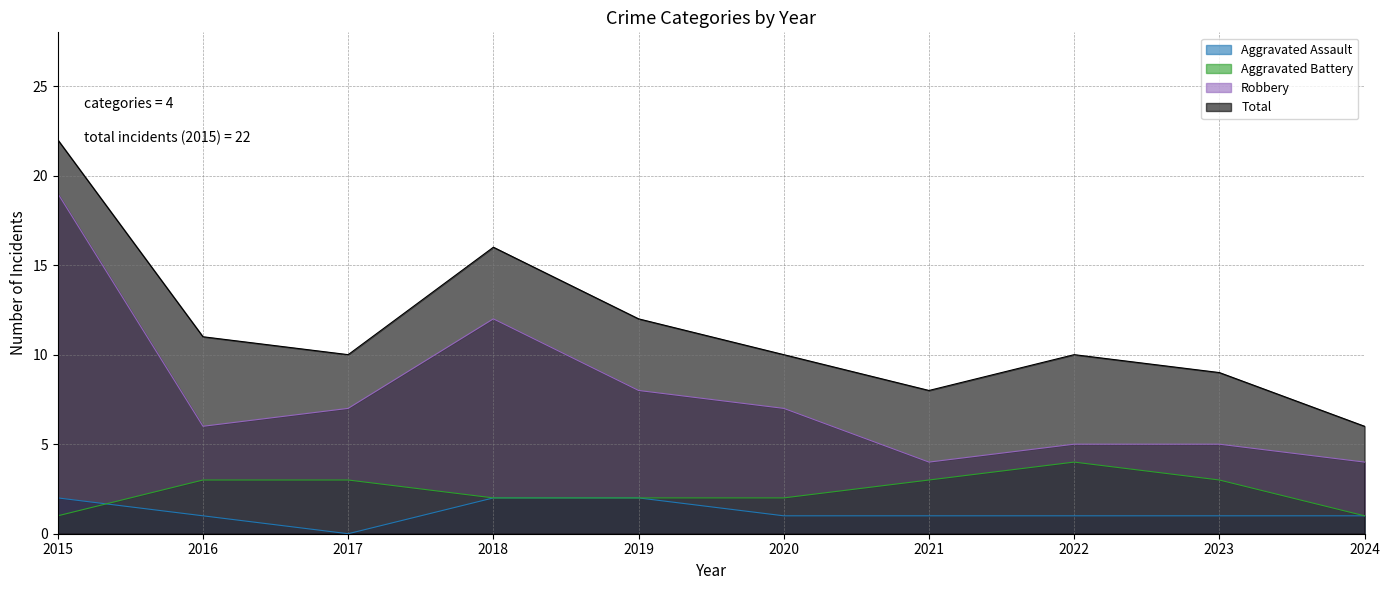

What is the total value across all series at 2020?

20